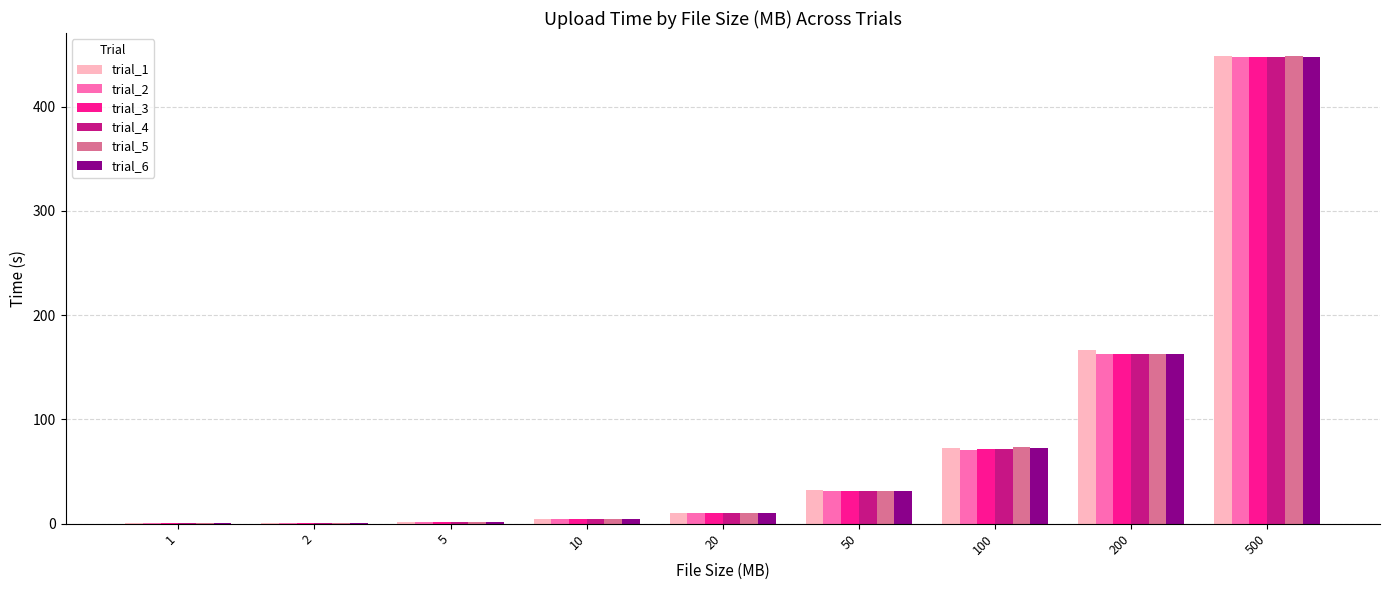

Which series changed the most between 10 and 50?

trial_1